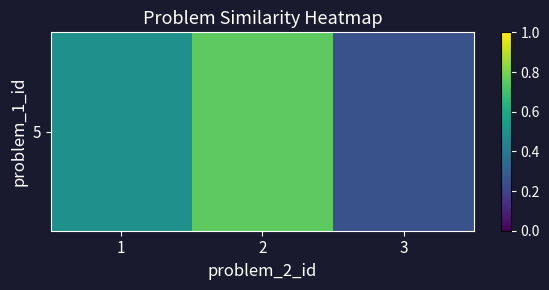

Is it true that the value at 3 is 0.4?

False